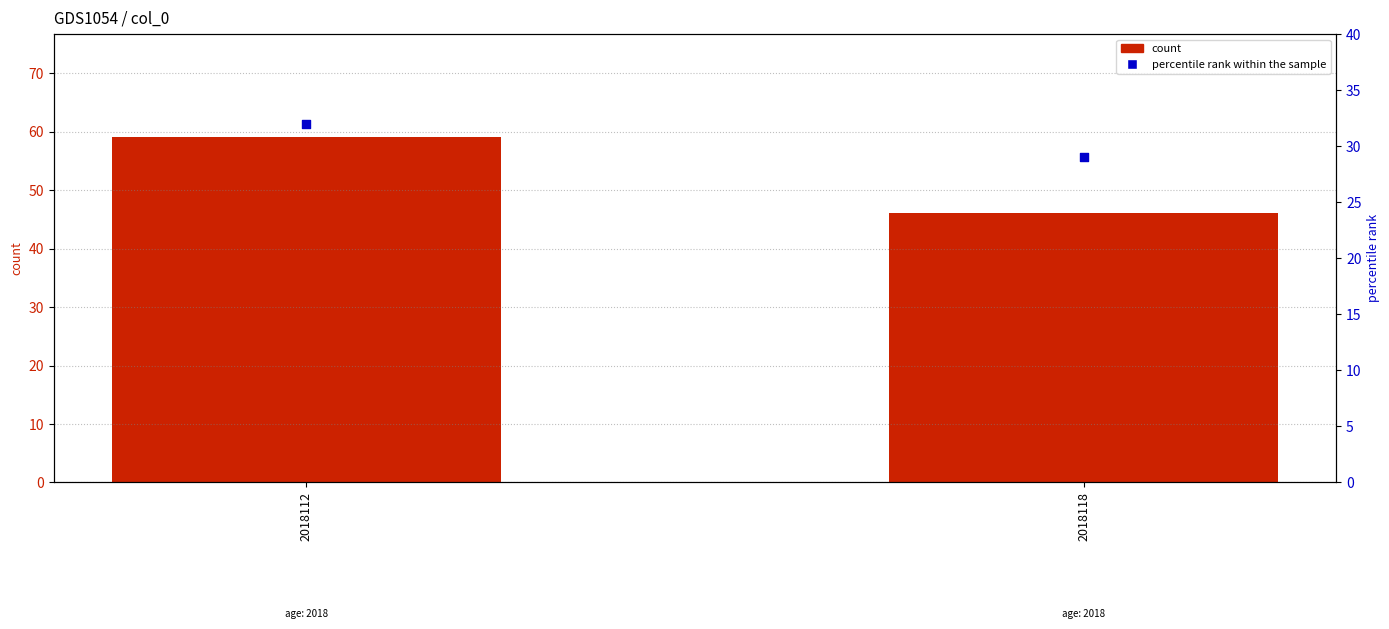

Which series has the widest spread of Y values?

count